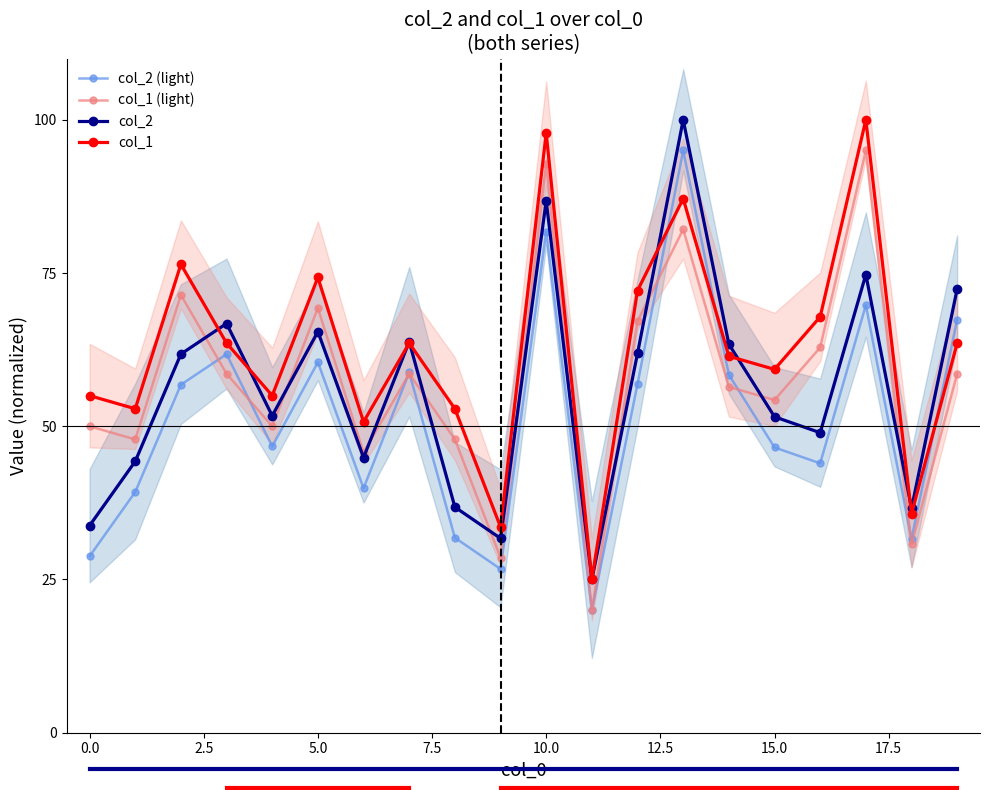

Which series has the largest total across all categories?

col_1